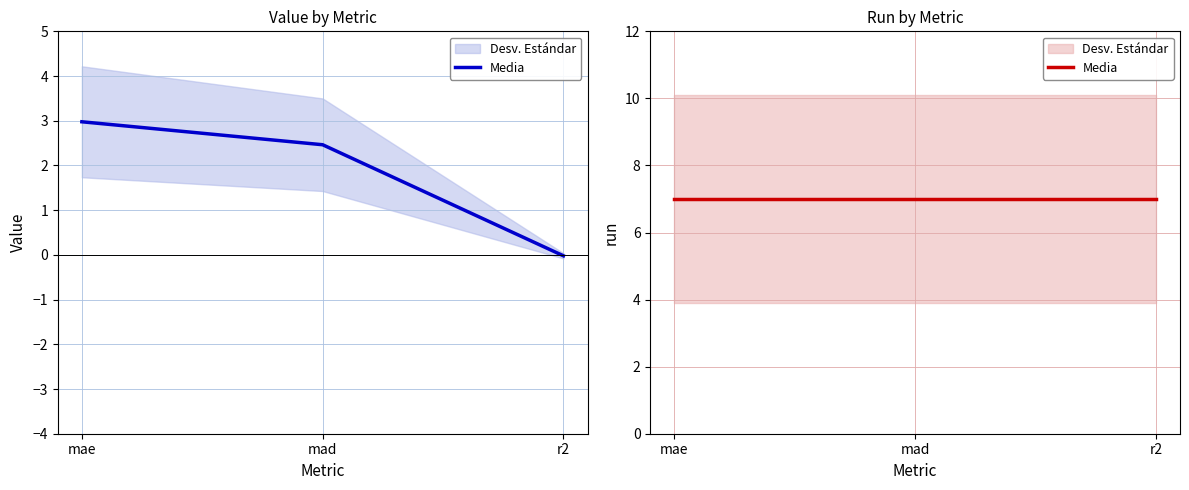

Reading left to right, transcribe all the data shown in this chart.

mae=3.0	mad=2.5	r2=-0.0